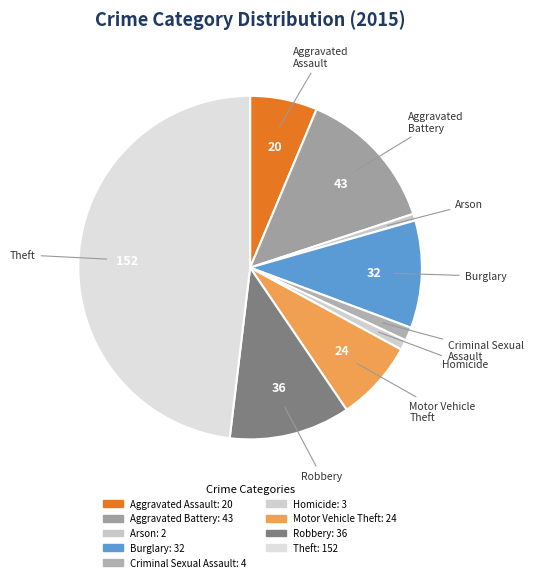

What is the change in value from Burglary to Criminal Sexual Assault?

-28